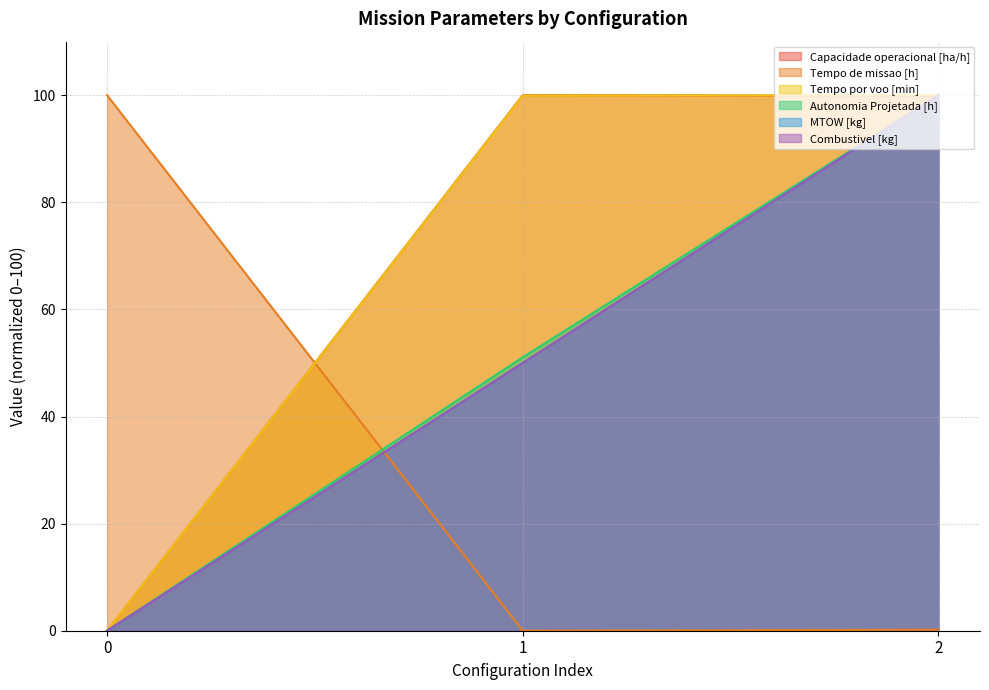

Reading left to right, what are all the values shown in this chart?

Capacidade operacional [ha/h]: 0=0.0	1=100.0	2=99.9
Tempo de missao [h]: 0=100.0	1=0.0	2=0.2
Tempo por voo [min]: 0=0.0	1=99.9	2=100.0
Autonomia Projetada [h]: 0=0.0	1=51.1	2=100.0
MTOW [kg]: 0=0.0	1=50.0	2=100.0
Combustivel [kg]: 0=0.0	1=50.0	2=100.0